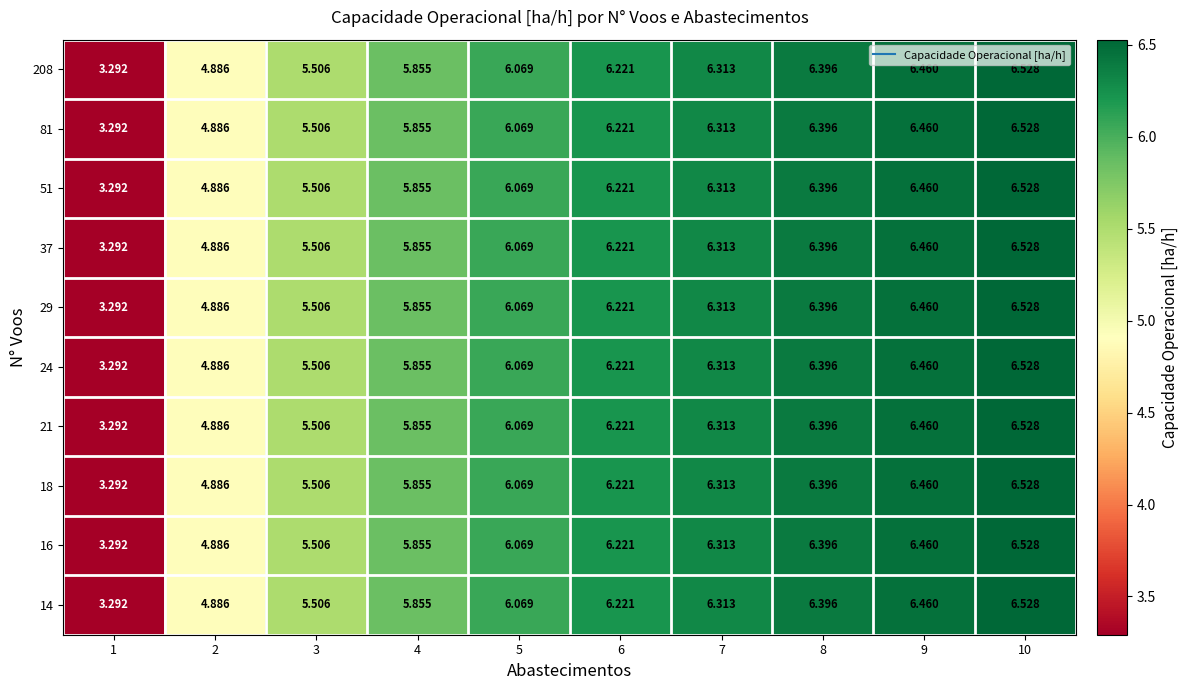

Is the value of 81 at 8 greater than the value of 29 at 4?

Yes